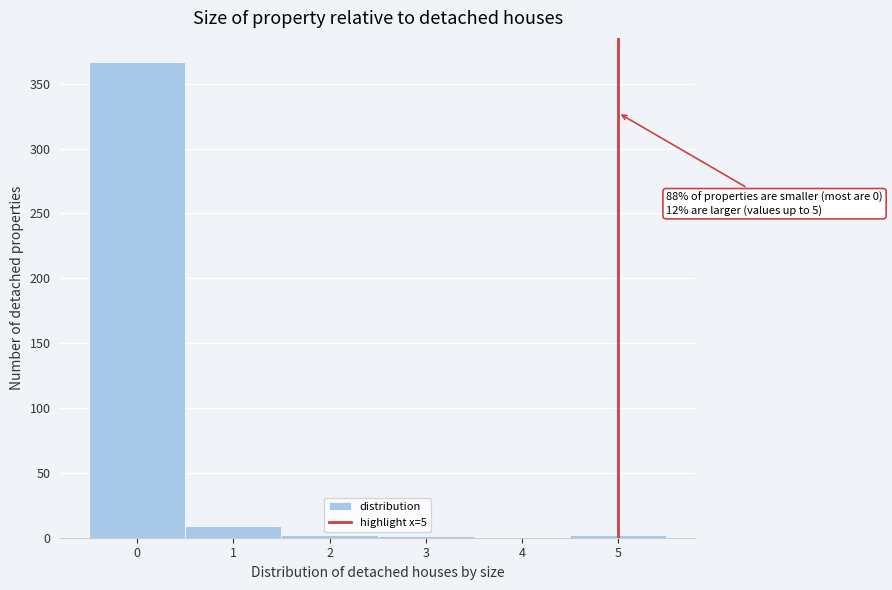

Which range on the x-axis has the tallest bar?

-0.5 to 0.5